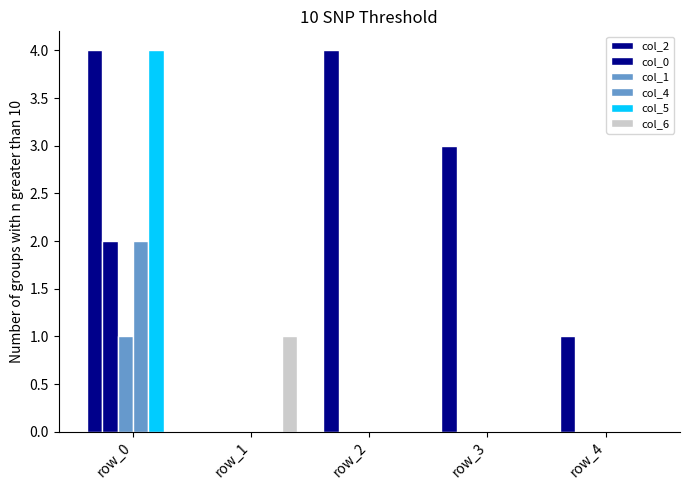

Reading left to right, extract all data points from this chart.

col_2: row_0=4	row_1=0	row_2=4	row_3=3	row_4=1
col_0: row_0=2	row_1=0	row_2=0	row_3=0	row_4=0
col_1: row_0=1	row_1=0	row_2=0	row_3=0	row_4=0
col_4: row_0=2	row_1=0	row_2=0	row_3=0	row_4=0
col_5: row_0=4	row_1=0	row_2=0	row_3=0	row_4=0
col_6: row_0=0	row_1=1	row_2=0	row_3=0	row_4=0